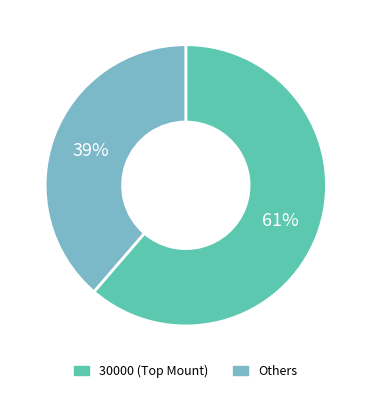

What is the largest slice in the pie chart?

30000 (Top Mount)